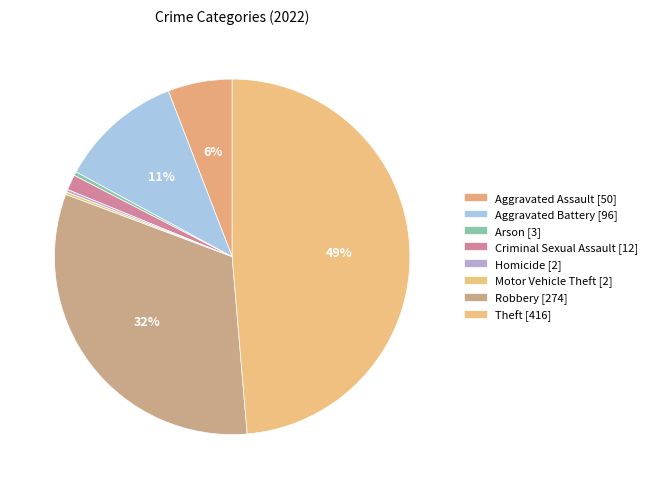

Is there any slice that represents more than half of the pie?

No